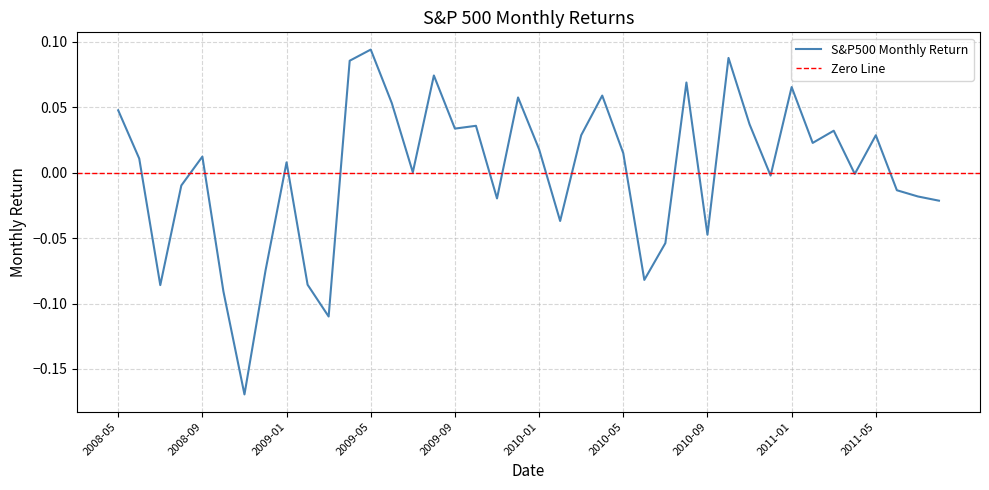

What is the difference between the maximum and minimum values?

0.3